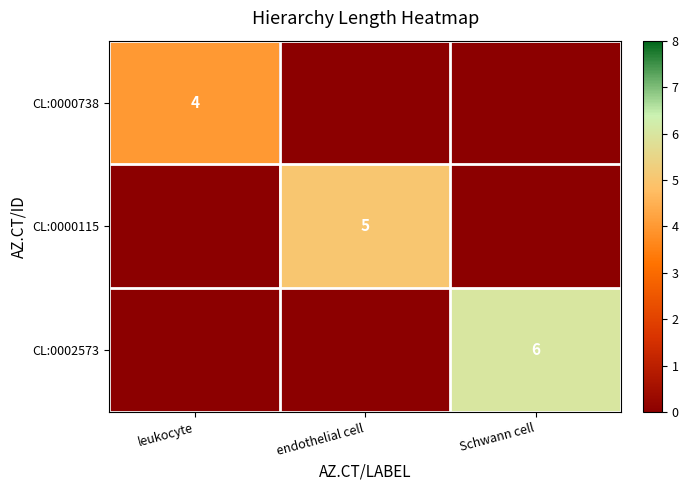

The value of CL:0000115 at endothelial cell is 5. True or false?

True